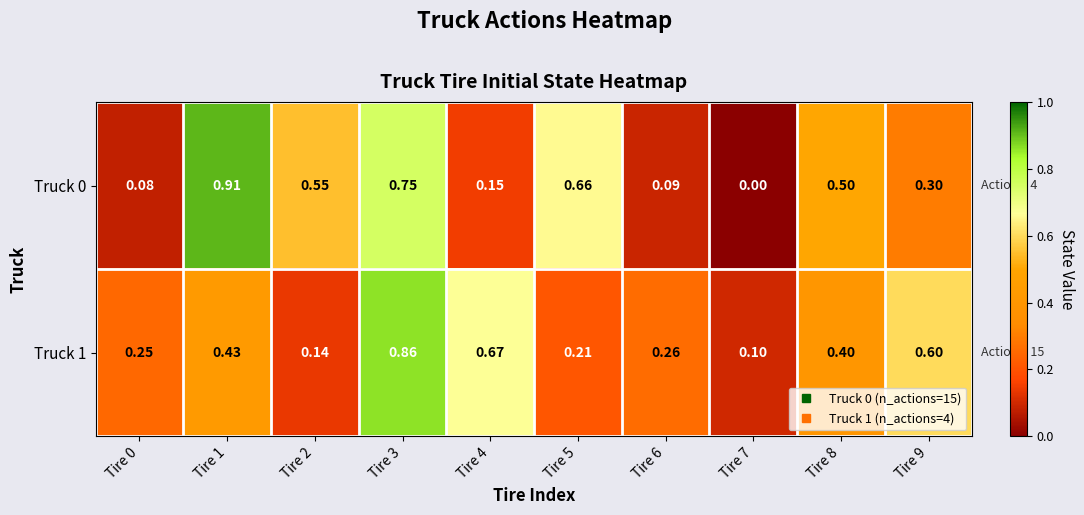

Is the value of Truck 1 at Tire 0 greater than the value of Truck 0 at Tire 8?

No